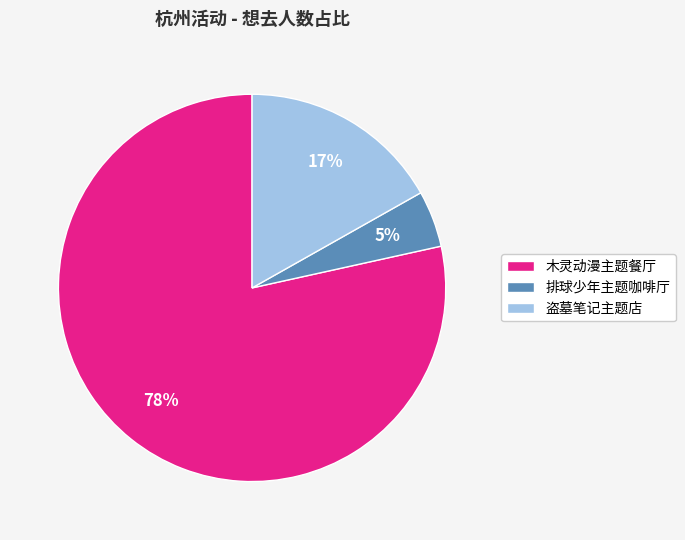

What percentage is the 木灵动漫主题餐厅 slice, to the nearest percent?

78%